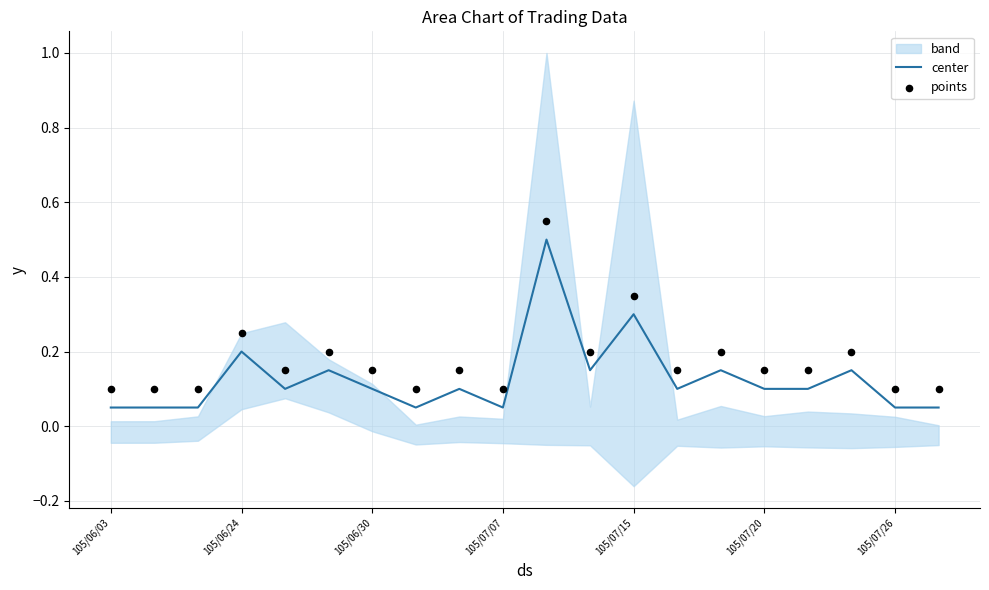

The value of center at 105/06/30 is 0.1. True or false?

True